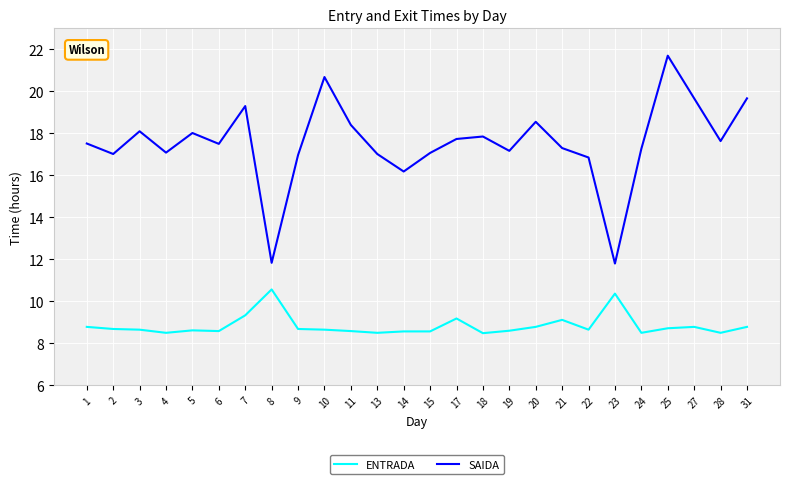

What is the difference between the ENTRADA values at 8 and 27?

1.8